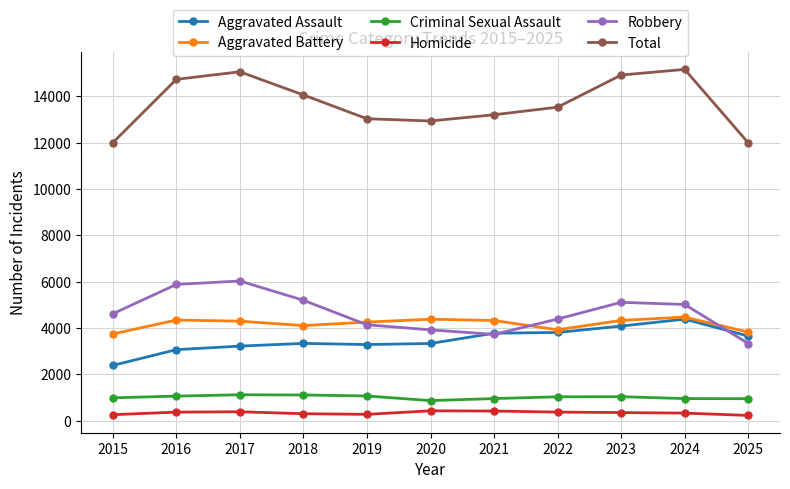

How many lines are shown in the chart?

6